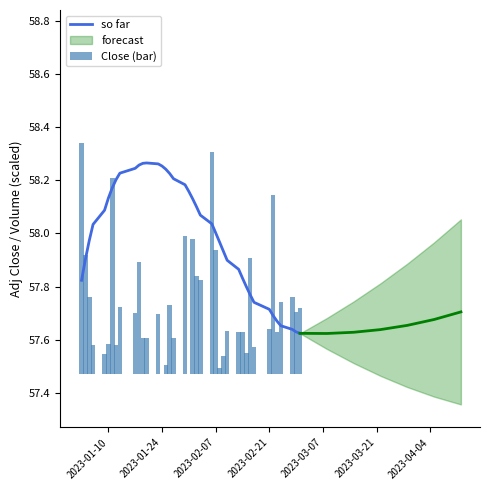

Is it true that so far equals 26.8 at 22?

False